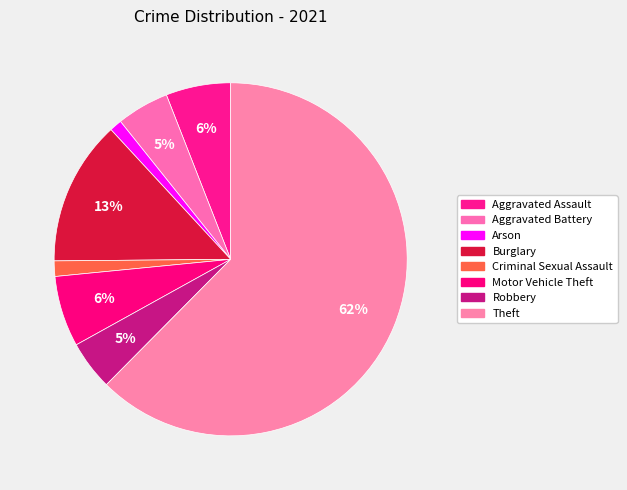

What percentage is the Theft slice, to the nearest percent?

62%